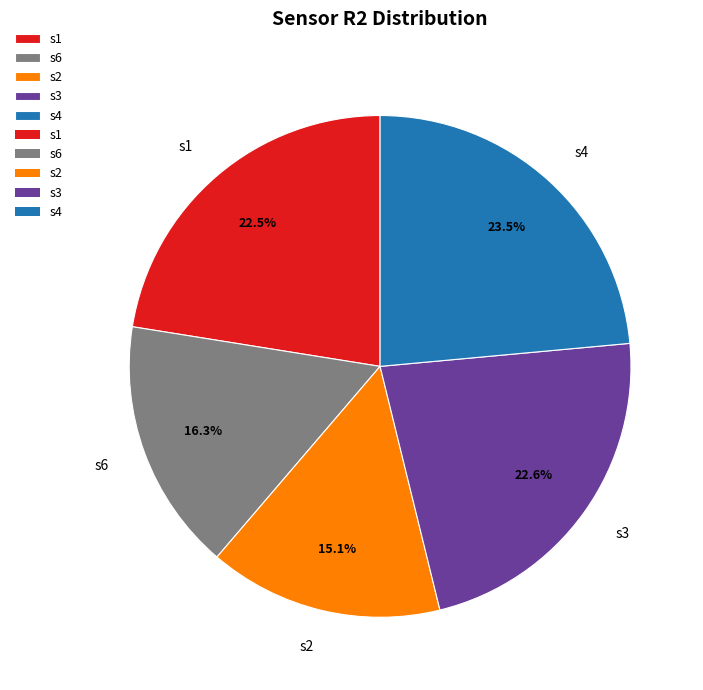

To the nearest percent, what percentage of the pie is s2?

15%